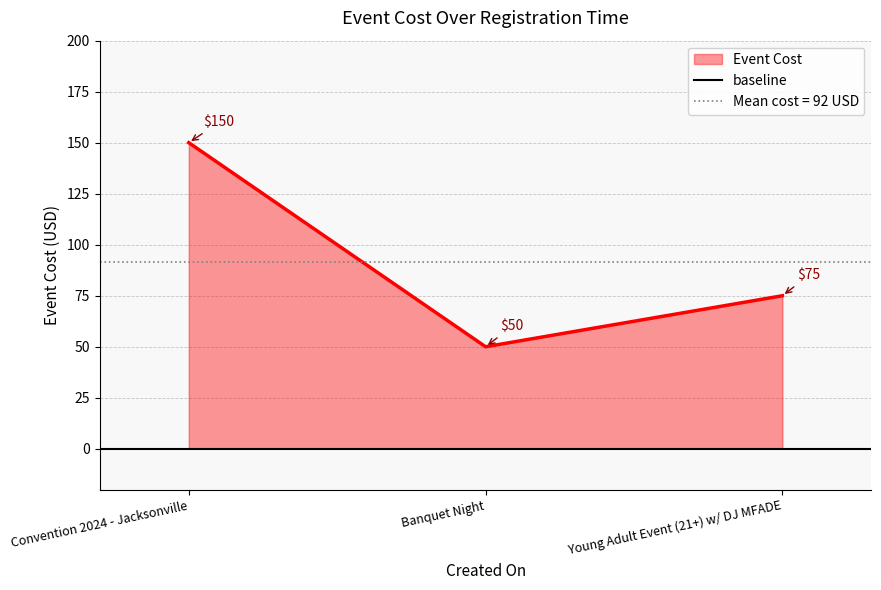

At which label does Event Cost reach its peak?

Convention 2024 - Jacksonville